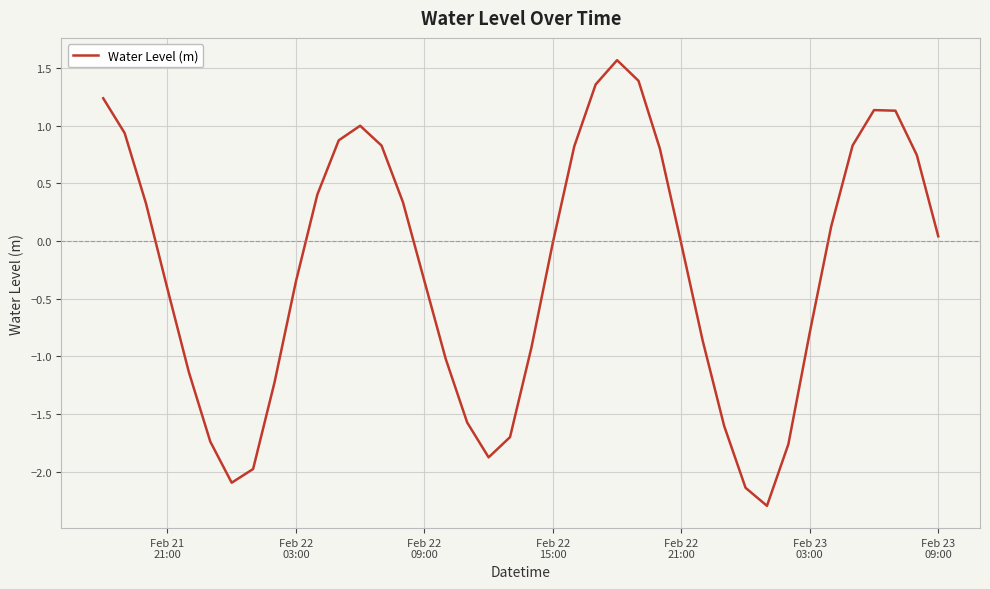

What is the maximum value shown in the chart?

1.6